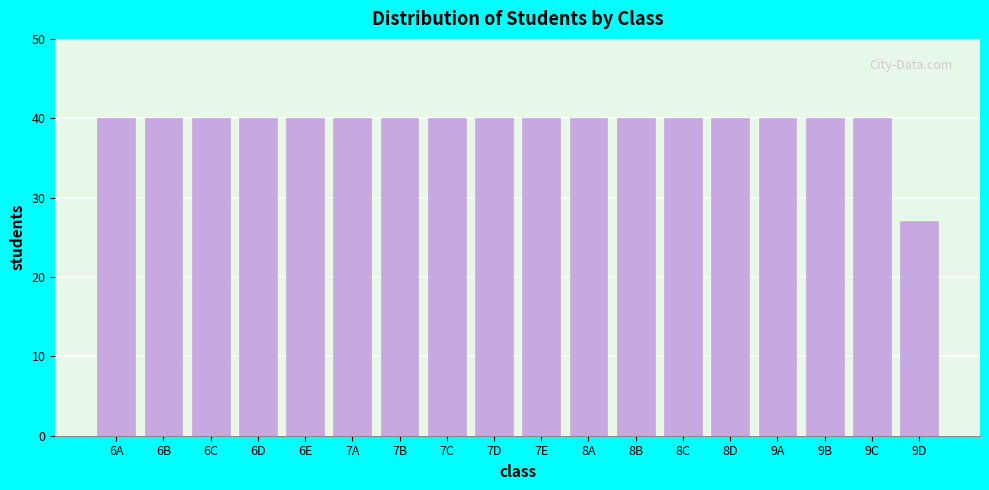

Reading left to right, extract all data points from this chart.

40	40	40	40	40	40	40	40	40	40	40	40	40	40	40	40	40	27